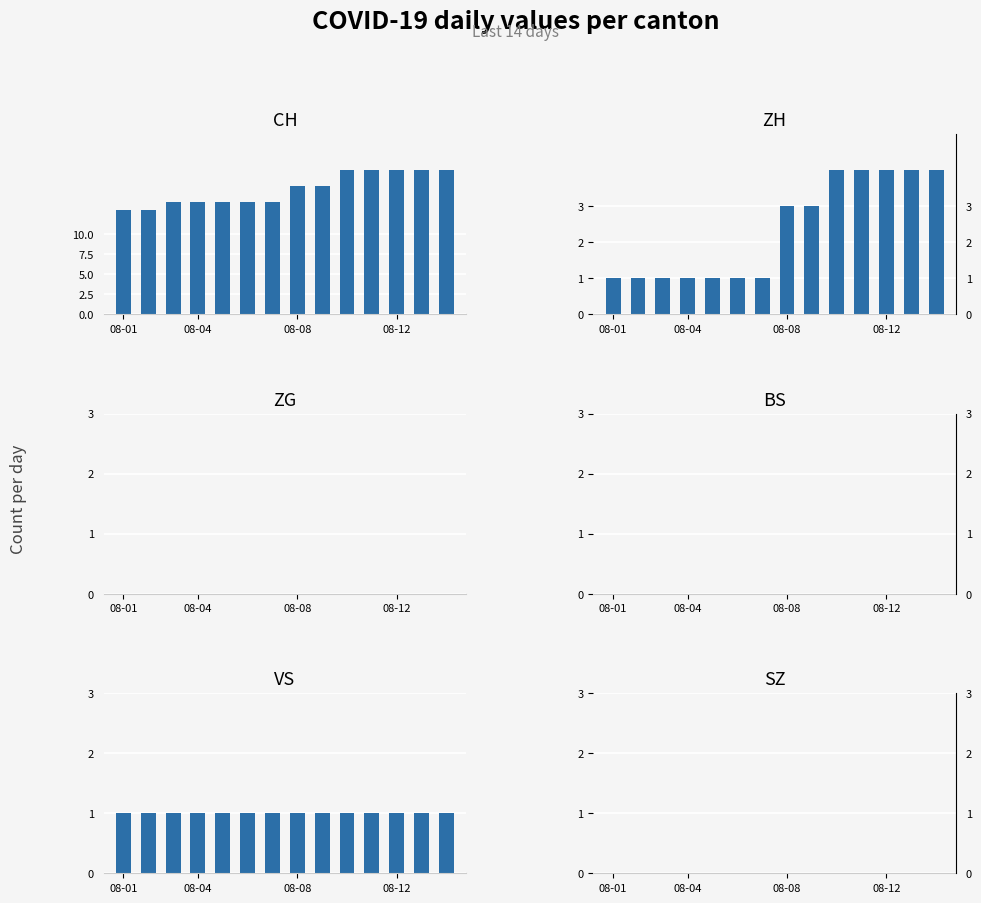

What is the total value across all series at 8?

20